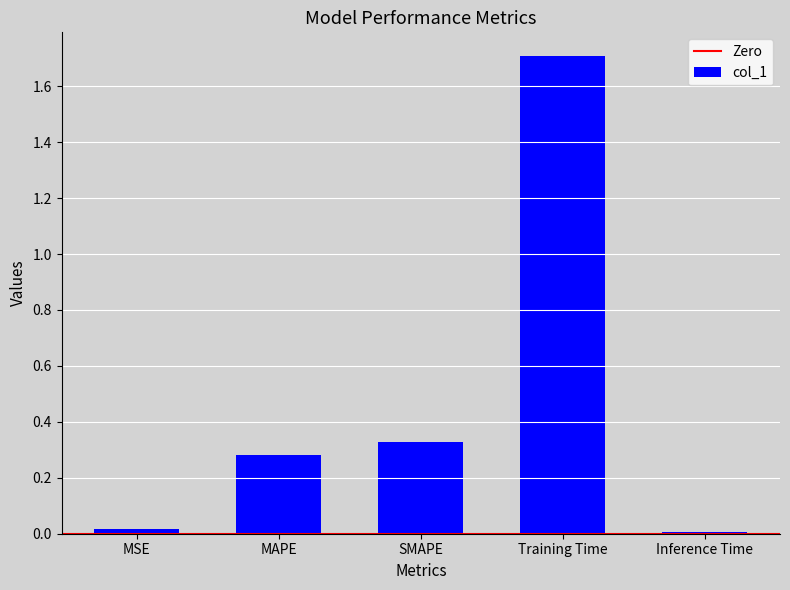

What position from the left is MAPE?

2